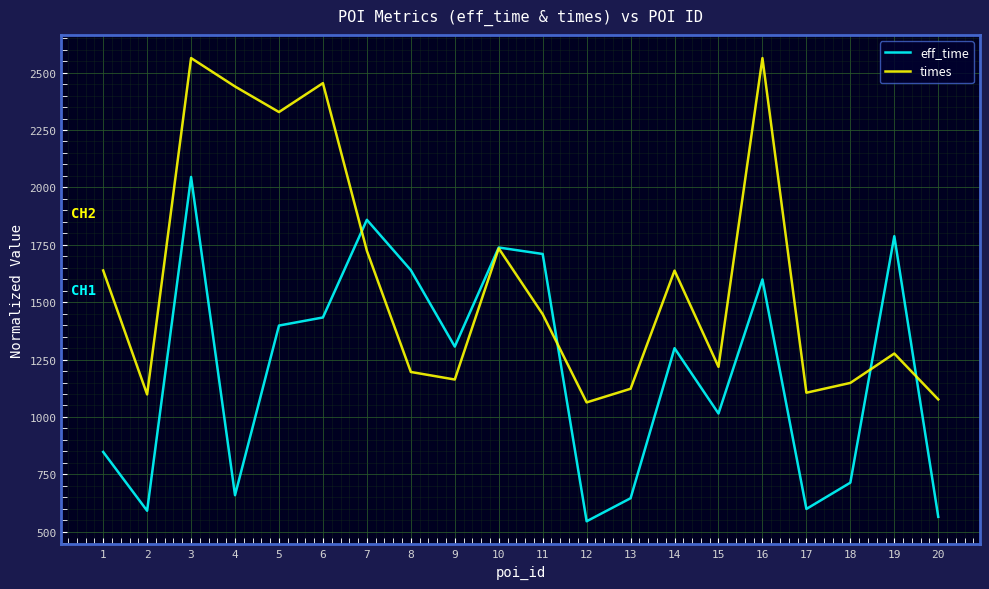

How many values in the eff_time series are below 1306?

10